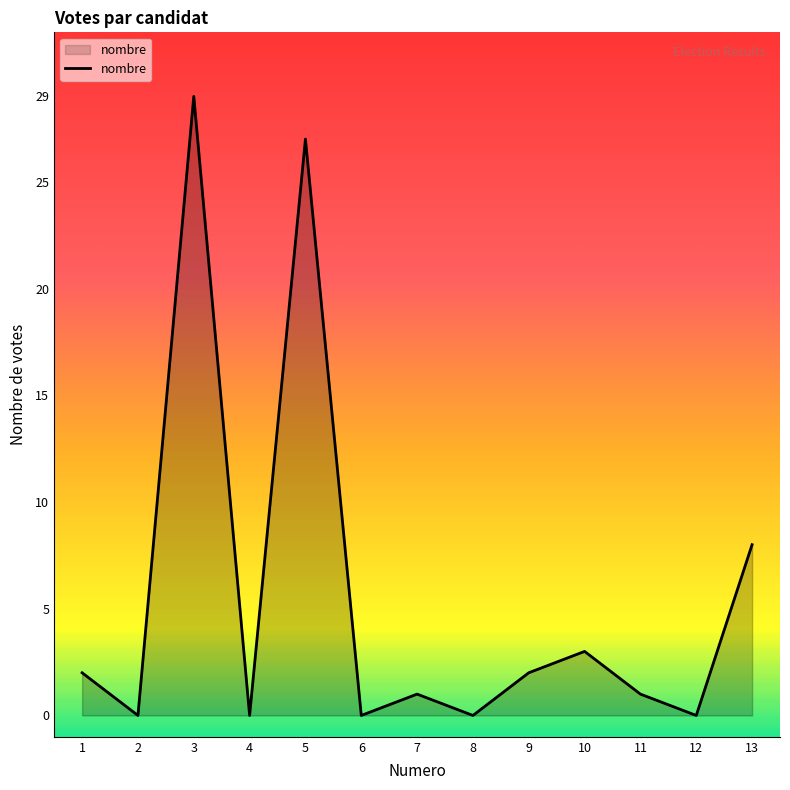

Which category has the highest value across all series?

3